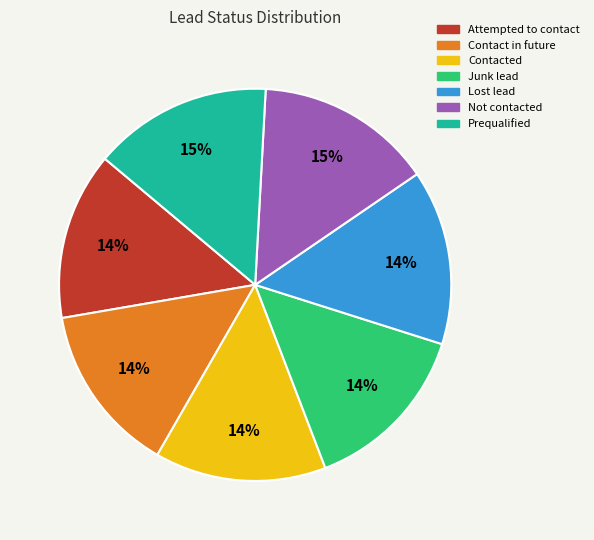

What is the ratio of the value at Prequalified to the value at Not contacted?

1.0